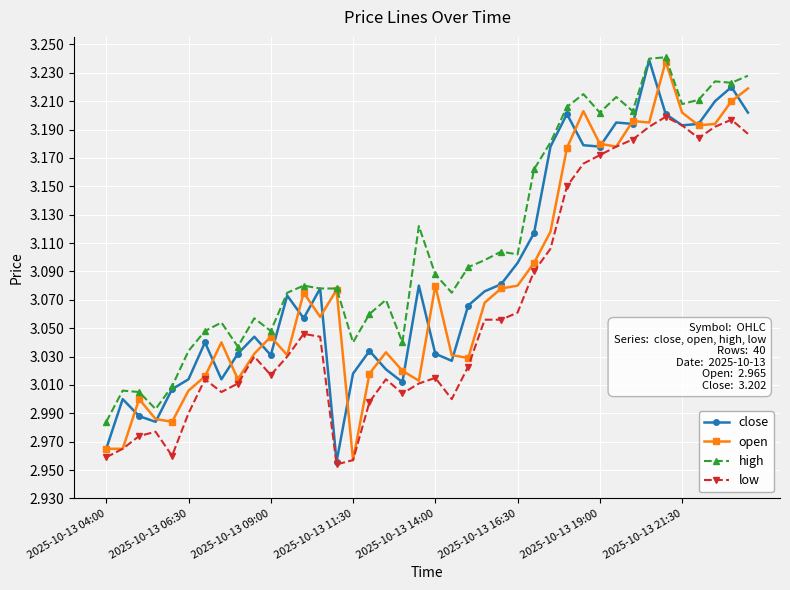

Which series has the largest total across all categories?

high